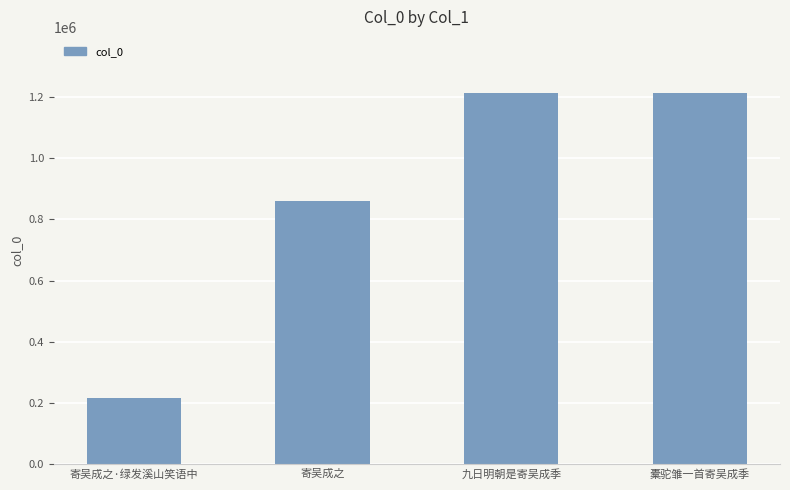

Between 寄吴成之·绿发溪山笑语中 and 橐驼雏一首寄吴成季, which is larger?

橐驼雏一首寄吴成季